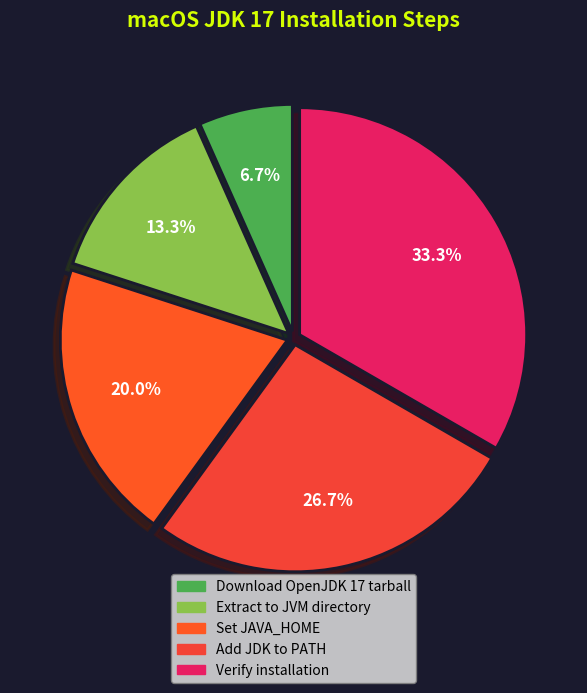

Which category has the biggest portion of the pie?

Verify installation